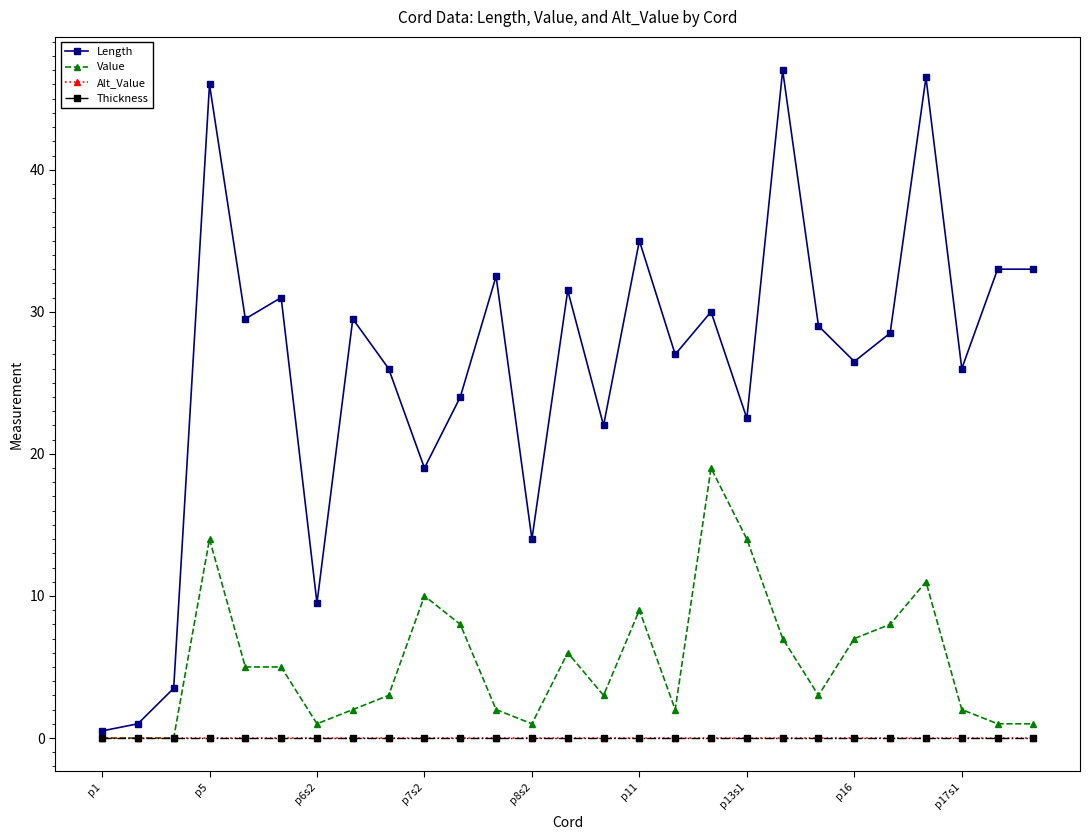

How many interior local peaks does the Value series have?

6